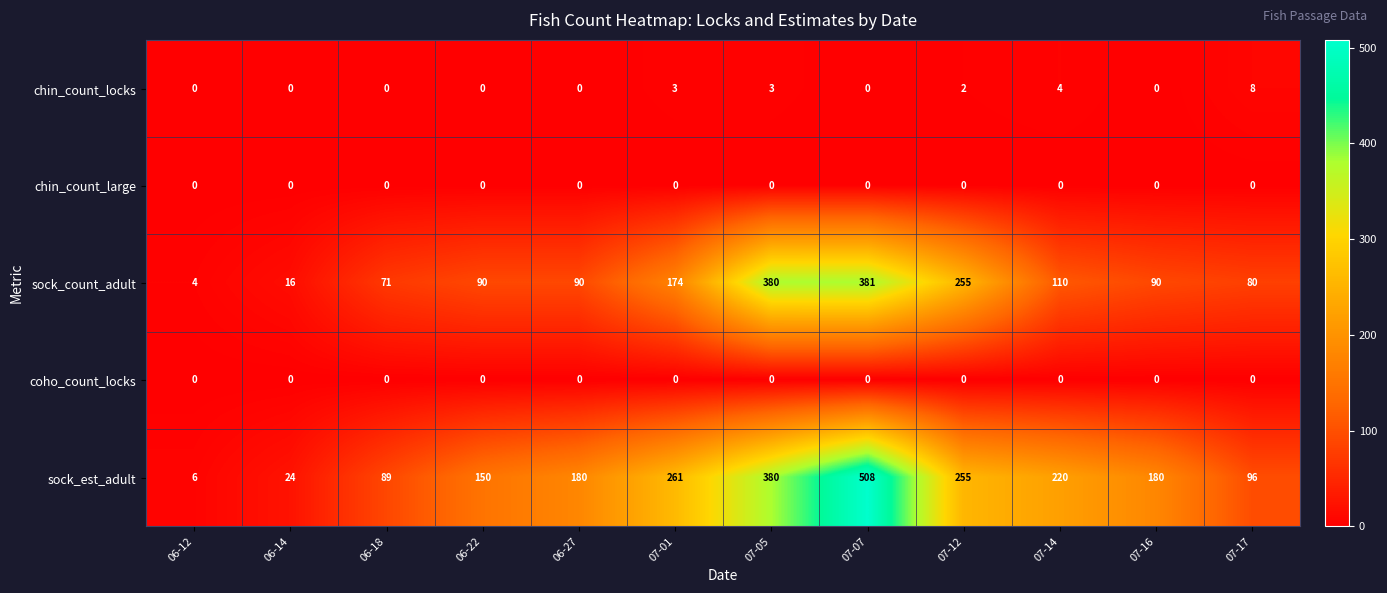

True or false: sock_count_adult has a value of 90 at 07-16.

True